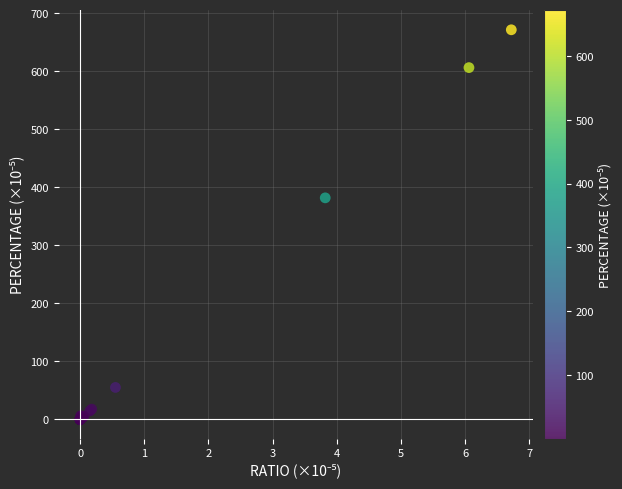

What Y value in the scatter plot is closest to 335?

381.9